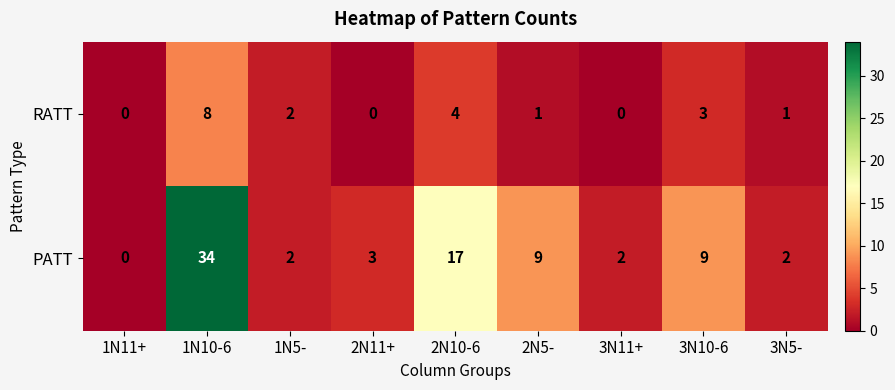

What is the difference between the maximum and minimum values in the RATT series?

8